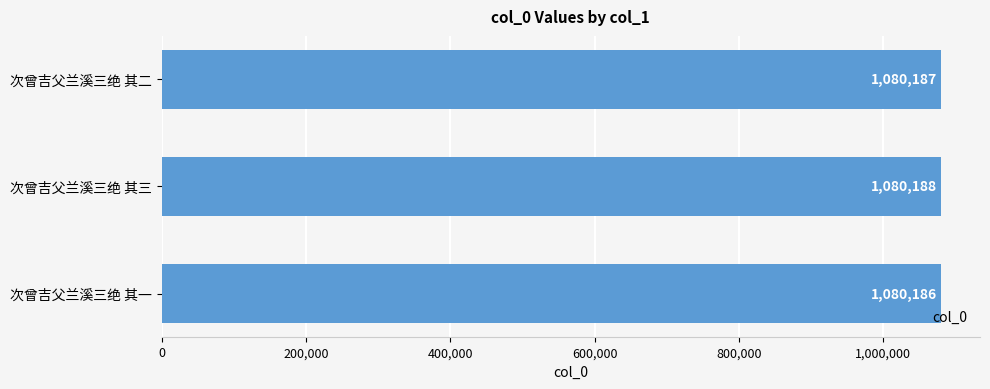

How many data points does each series have?

3